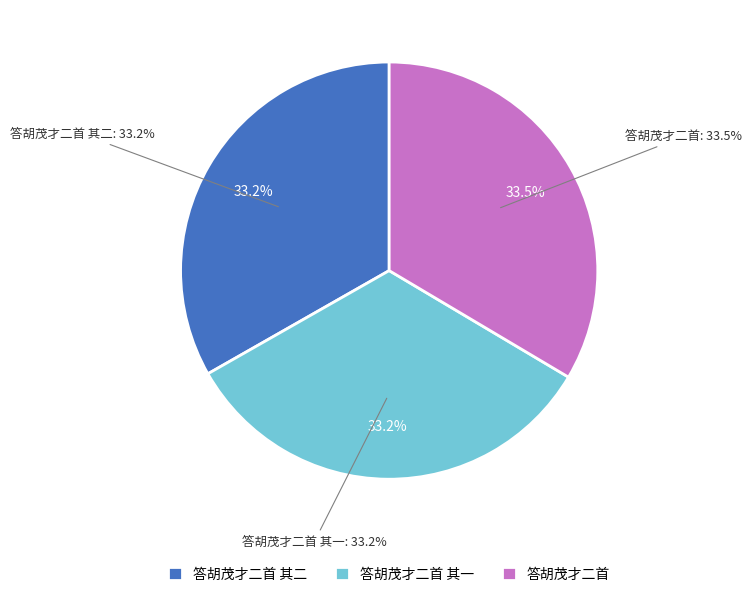

Is there any slice that represents more than half of the pie?

No